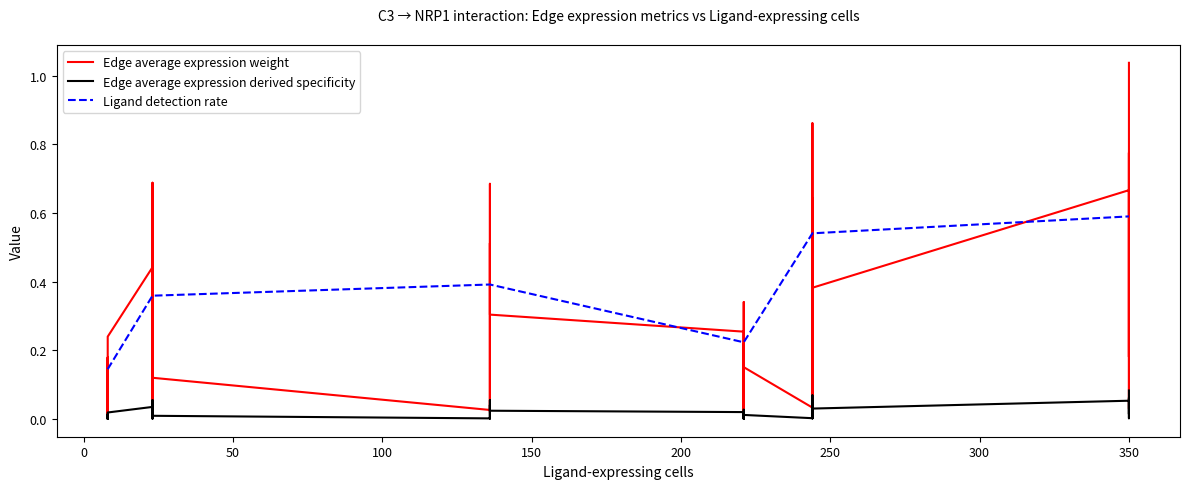

How many series are shown in this chart?

3